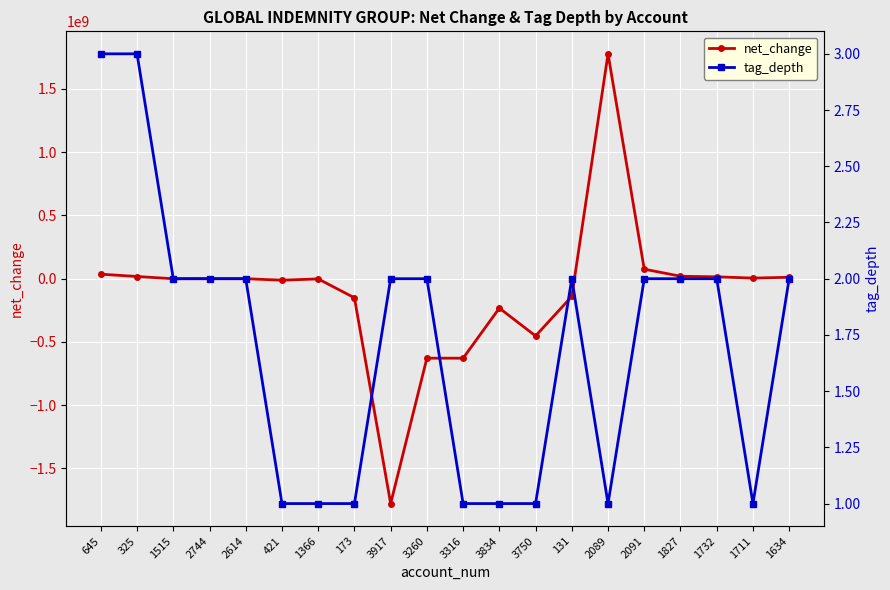

True or false: tag_depth has more than 0 interior local peaks.

True